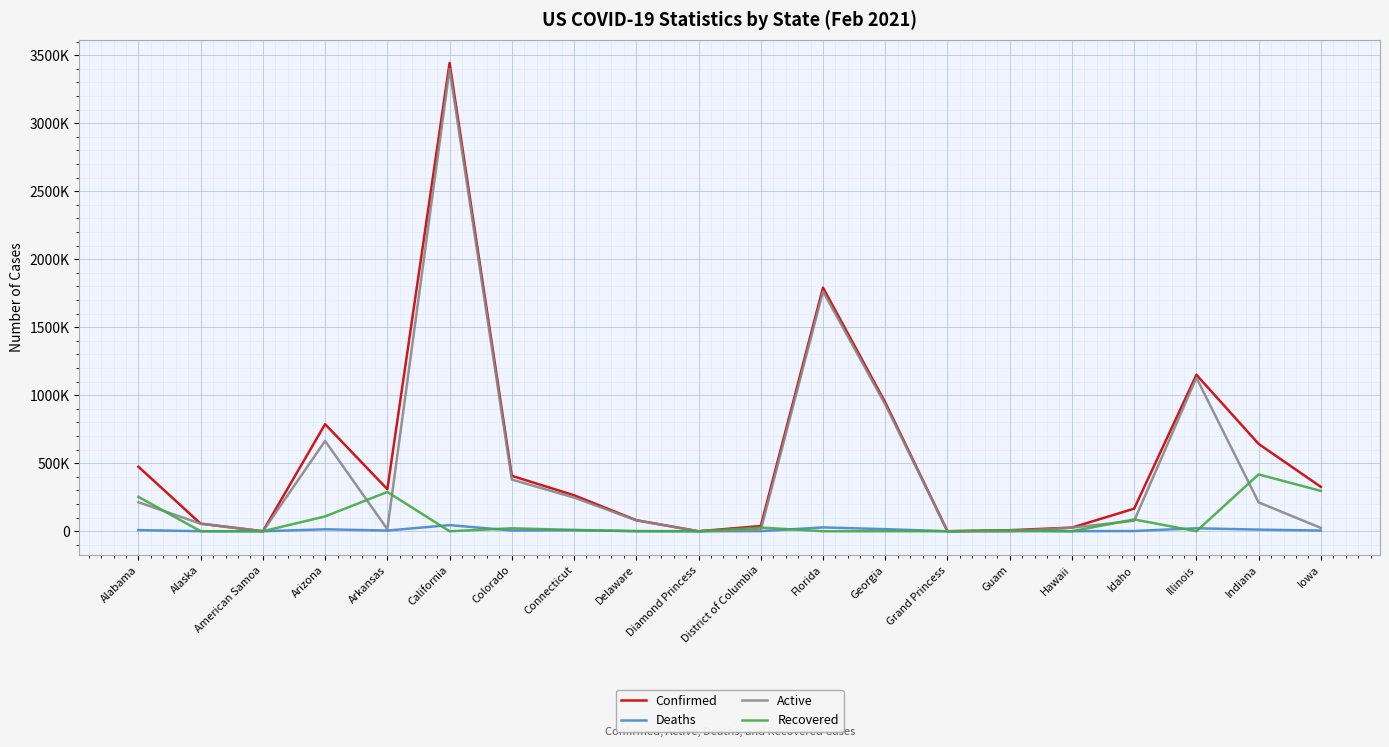

What are all the series names shown in the legend?

Confirmed, Deaths, Active, Recovered